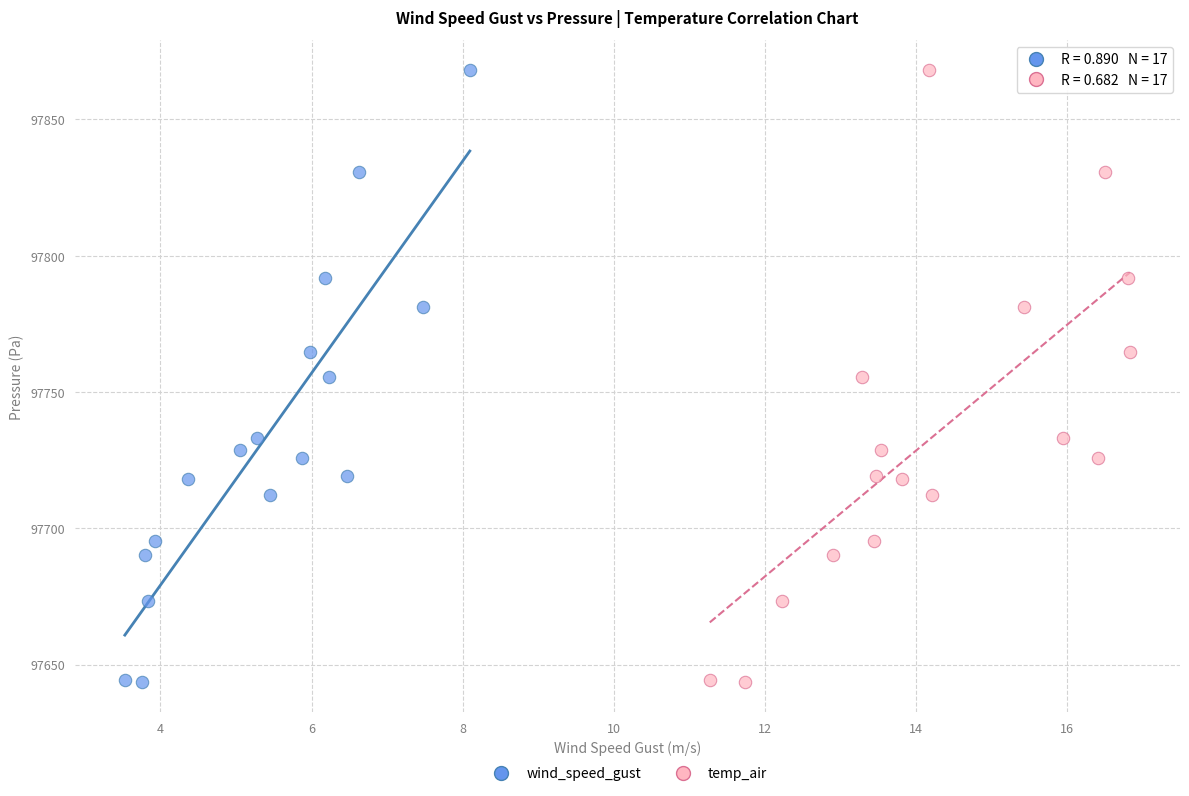

What are all the series names shown in the legend?

wind_speed_gust, temp_air